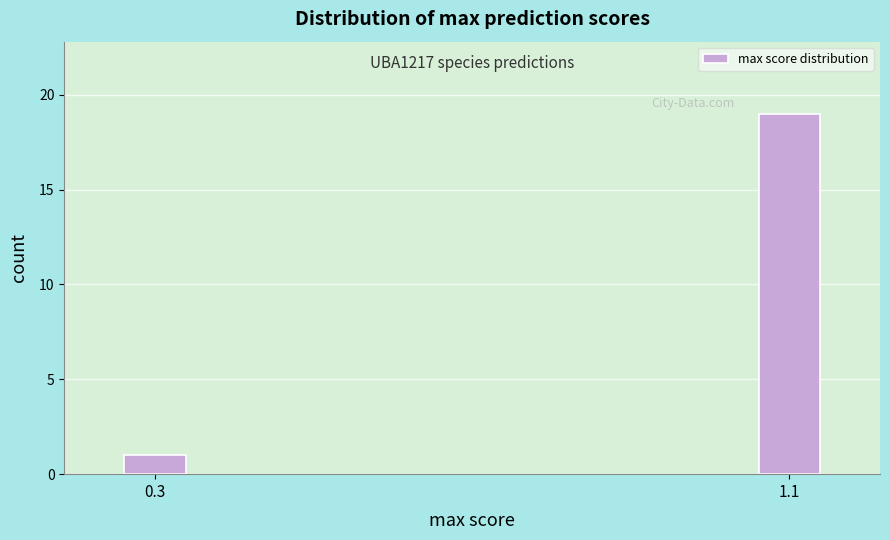

Reading right to left, list all the values displayed in this chart.

1.1=19	0.3=1